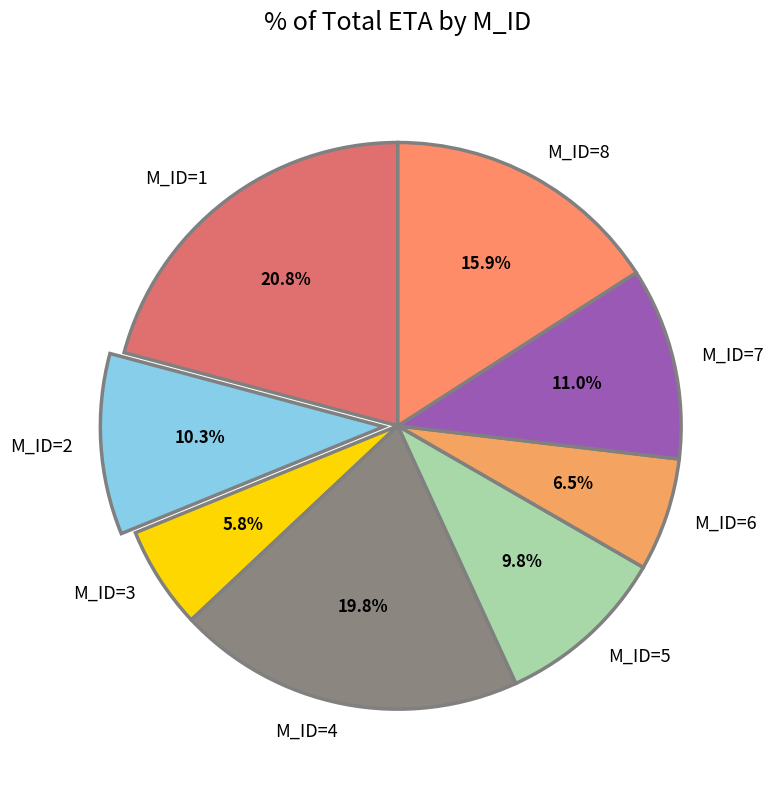

Count the number of slices in the pie.

8